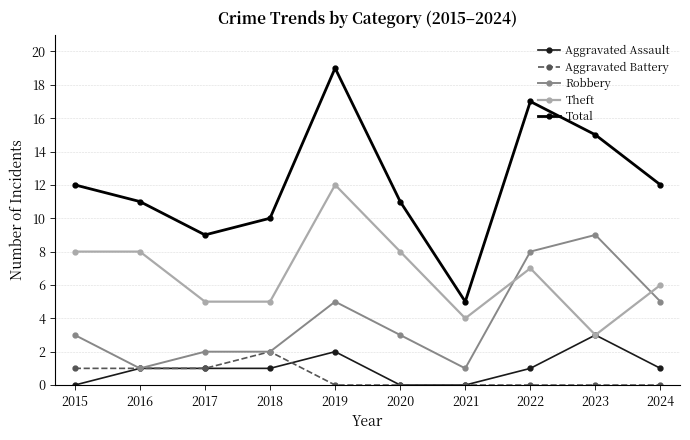

Does the chart have visible grid lines?

Yes